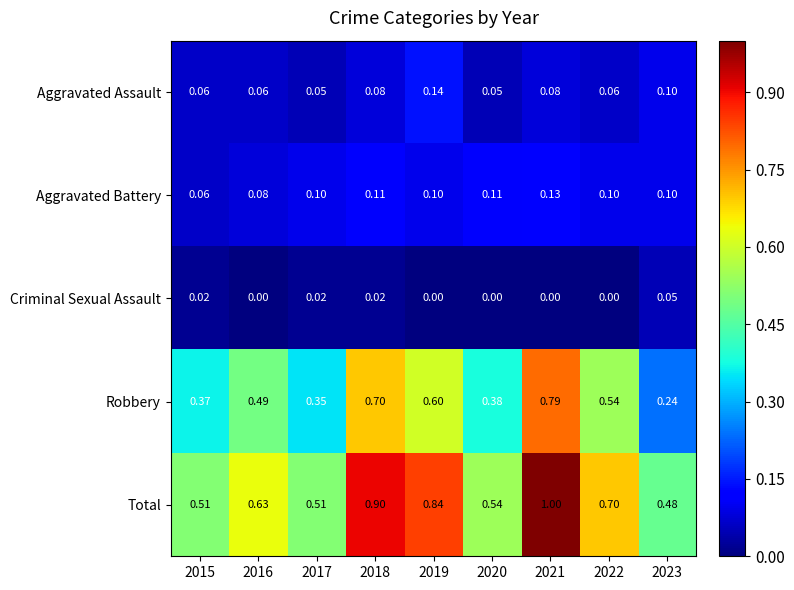

Which series has the largest total across all categories?

Total